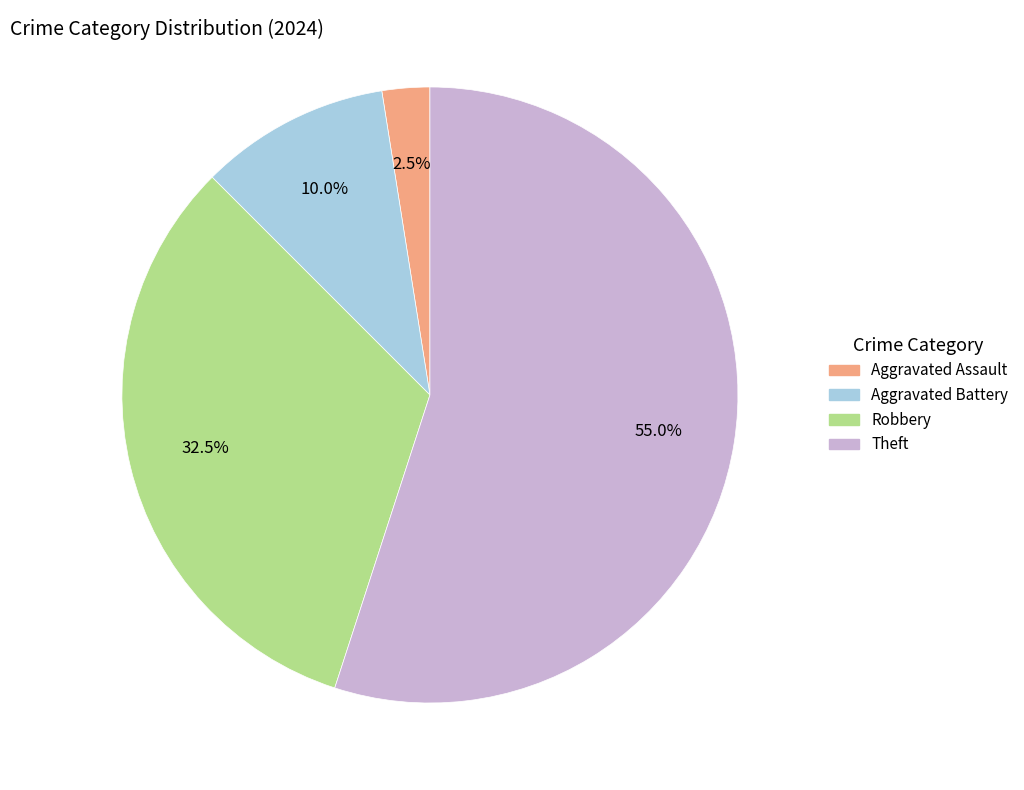

What portion of the pie excludes Aggravated Battery?

90.0%